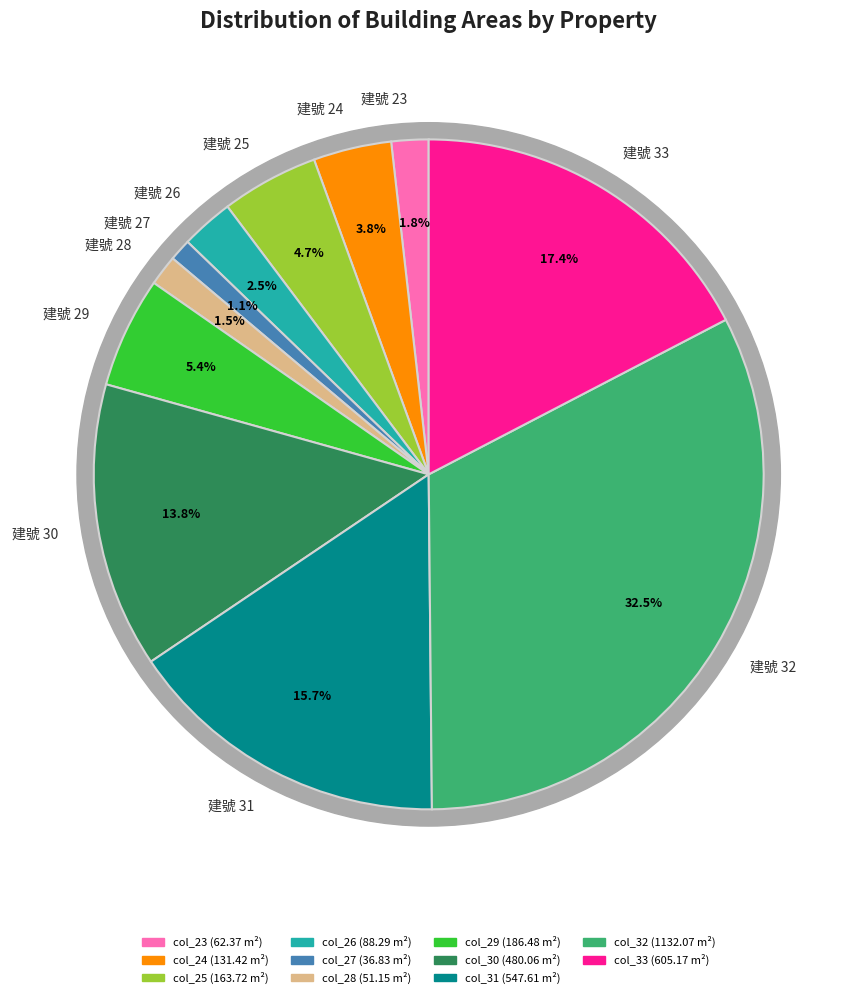

Is it true that 25 is 5% of the pie?

True